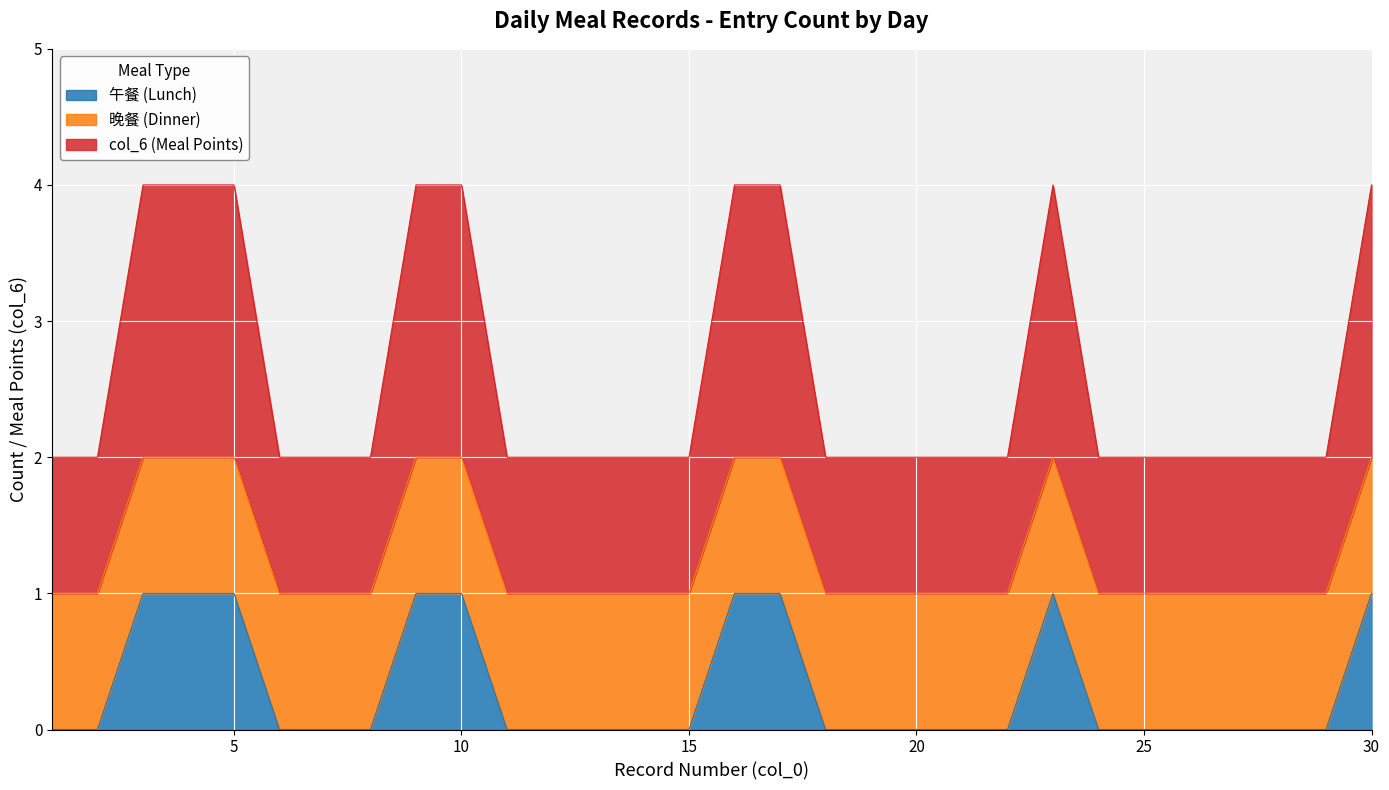

The 午餐 (Lunch) series shows 0 at 5. True or false?

False